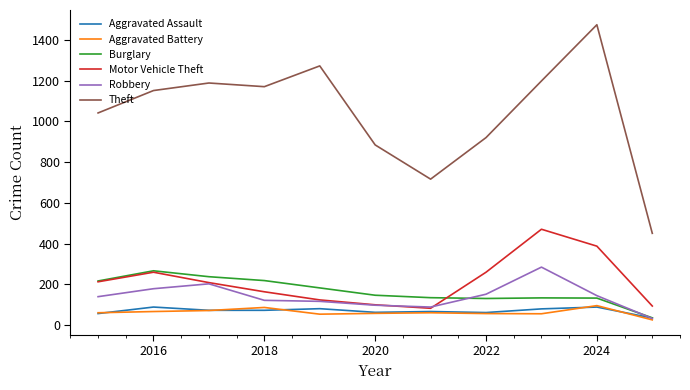

True or false: Theft and Robbery intersect in this chart.

False